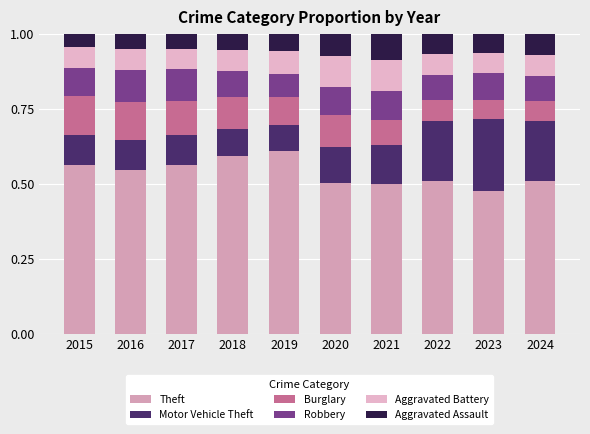

What is the sum of all Robbery values?

0.9